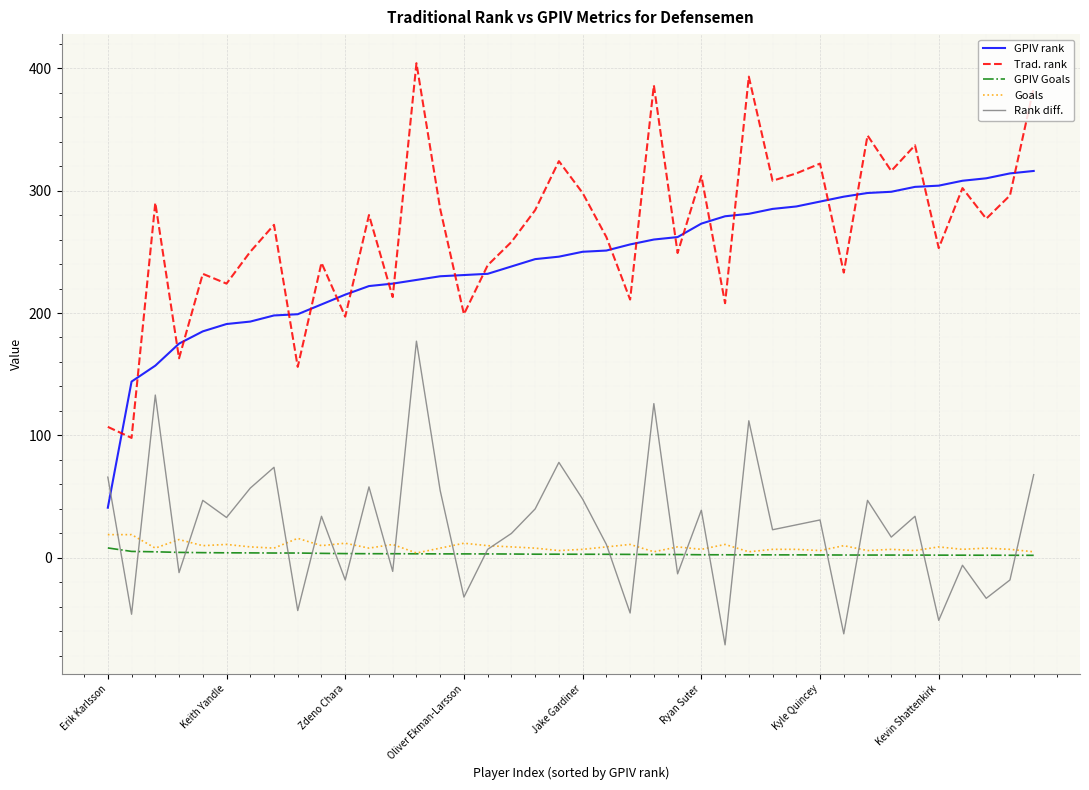

Which series has the widest spread of values?

Trad. rank